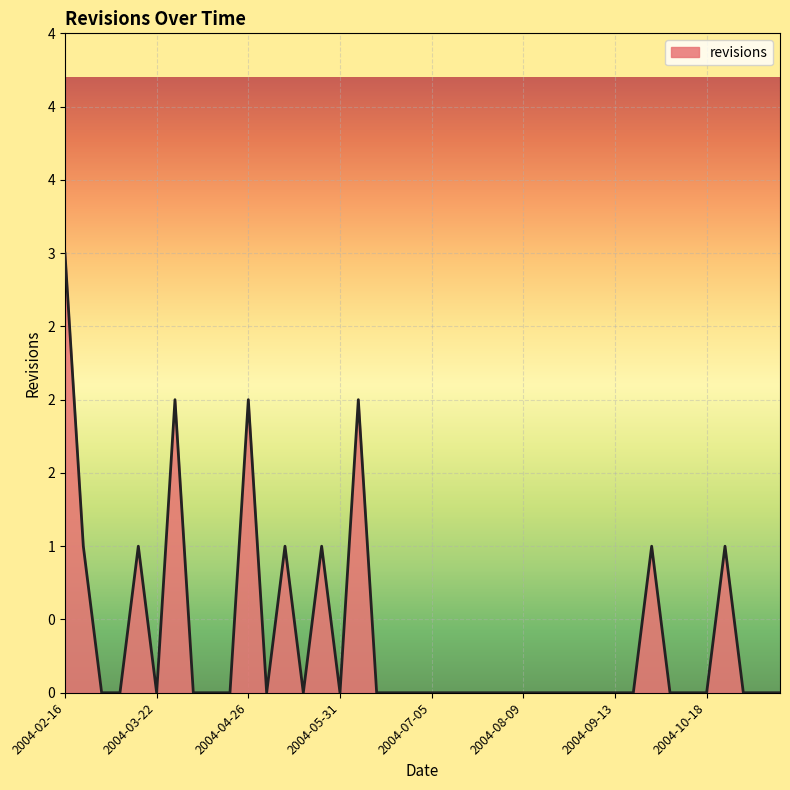

Does the chart display data point markers on the line(s)?

No